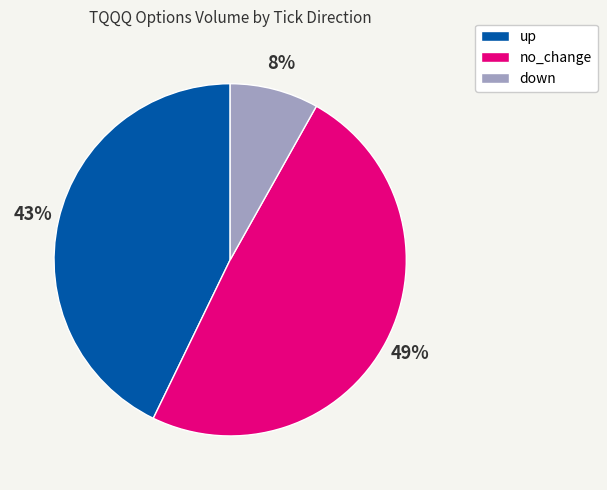

Is there any slice that represents more than half of the pie?

No